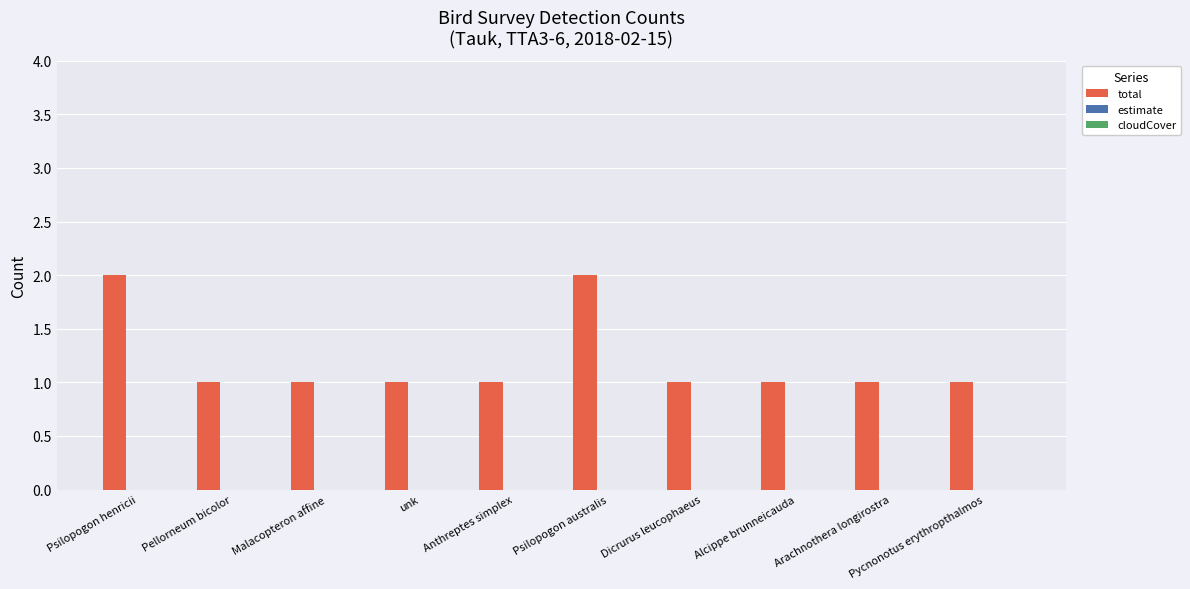

What is the ratio of the value at Malacopteron affine to the value at Pycnonotus erythropthalmos?

1.0